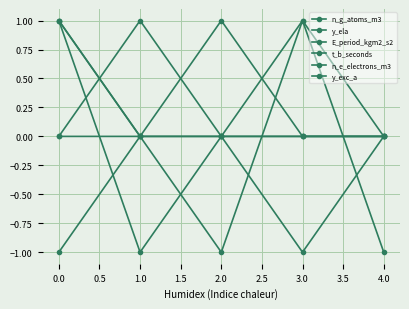

What is the maximum value for n_e_electrons_m3?

1